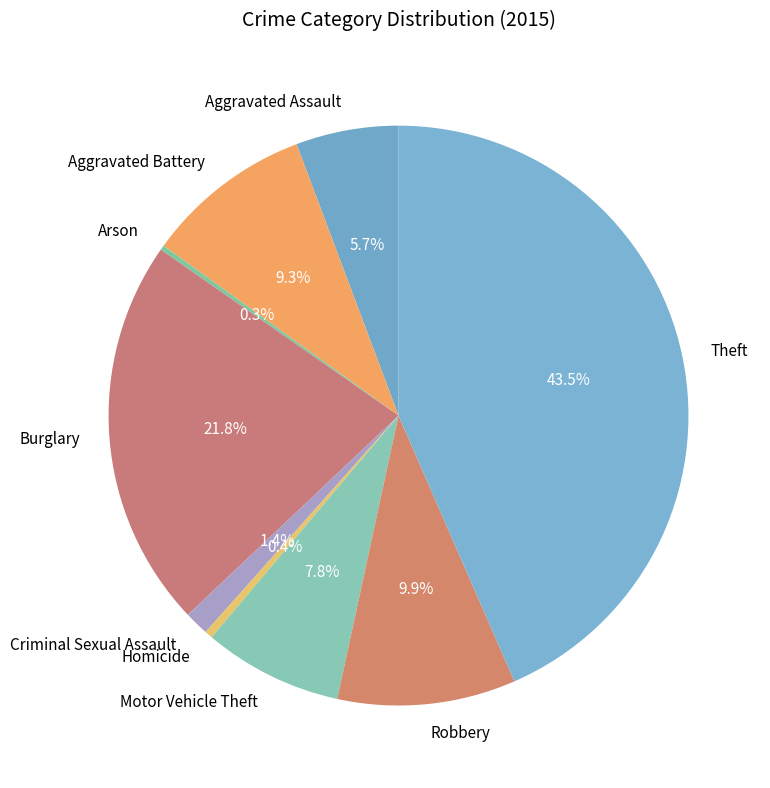

Which slice is the largest?

Theft